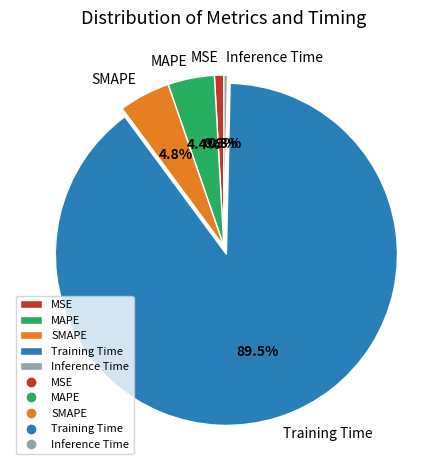

To the nearest percent, what is the average slice percentage?

20%